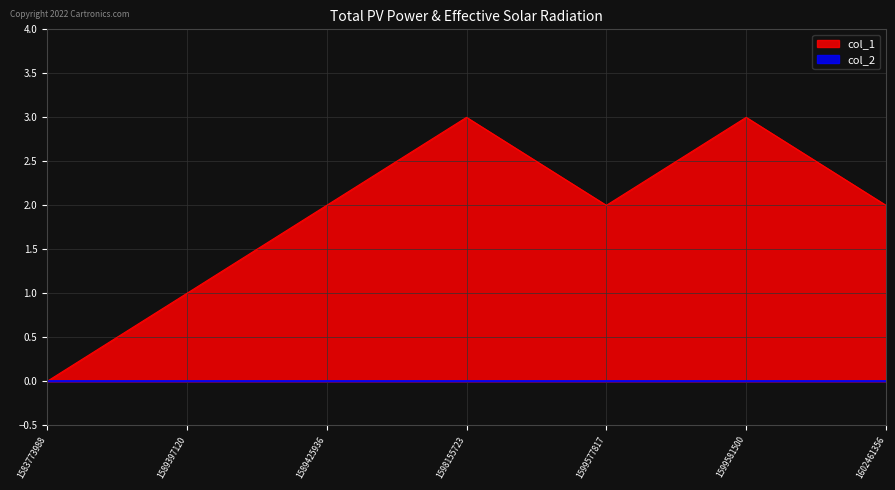

What is the sum of the values at 1583773988 and 1589397120?

1